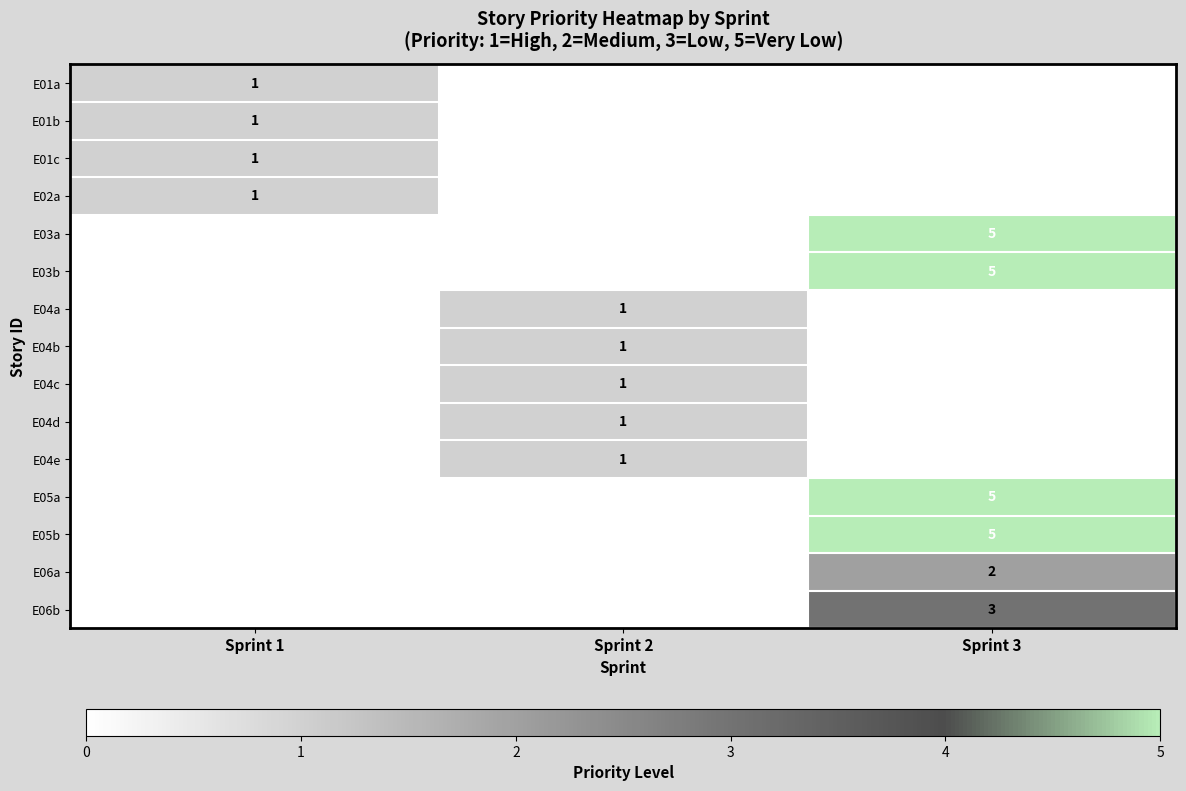

Is it true that E04c equals 1 at Sprint 2?

True